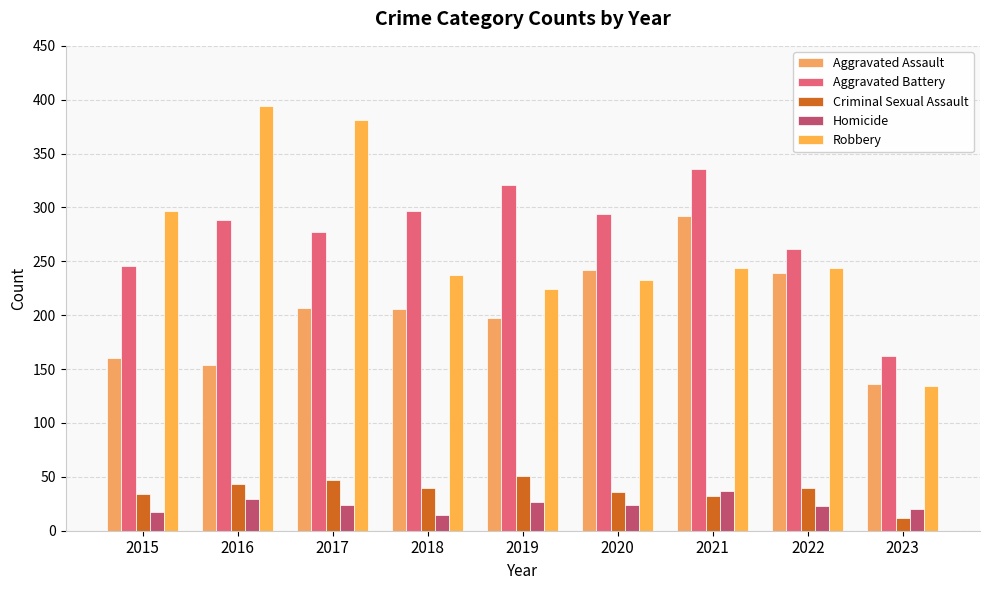

Is it true that Aggravated Assault equals 221 at 2015?

False